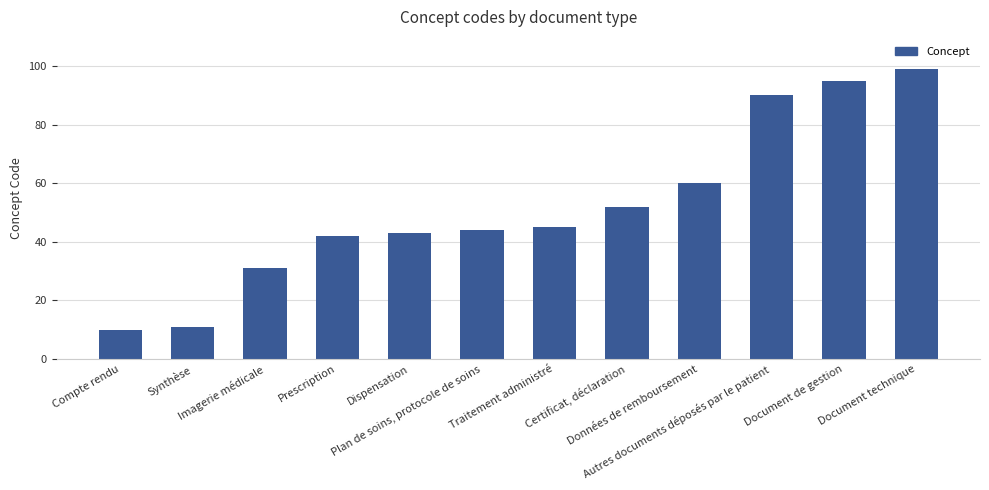

Is it true that the value at Prescription is 60?

False